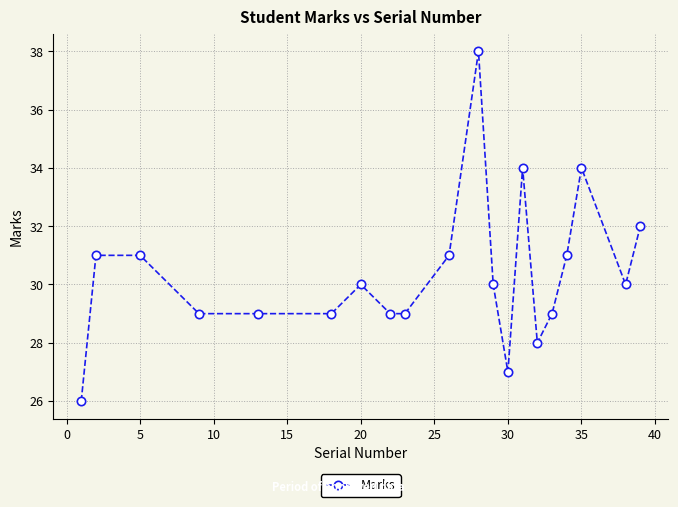

Reading left to right, transcribe all the data shown in this chart.

26	31	31	29	29	29	30	29	29	31	38	30	27	34	28	29	31	34	30	32